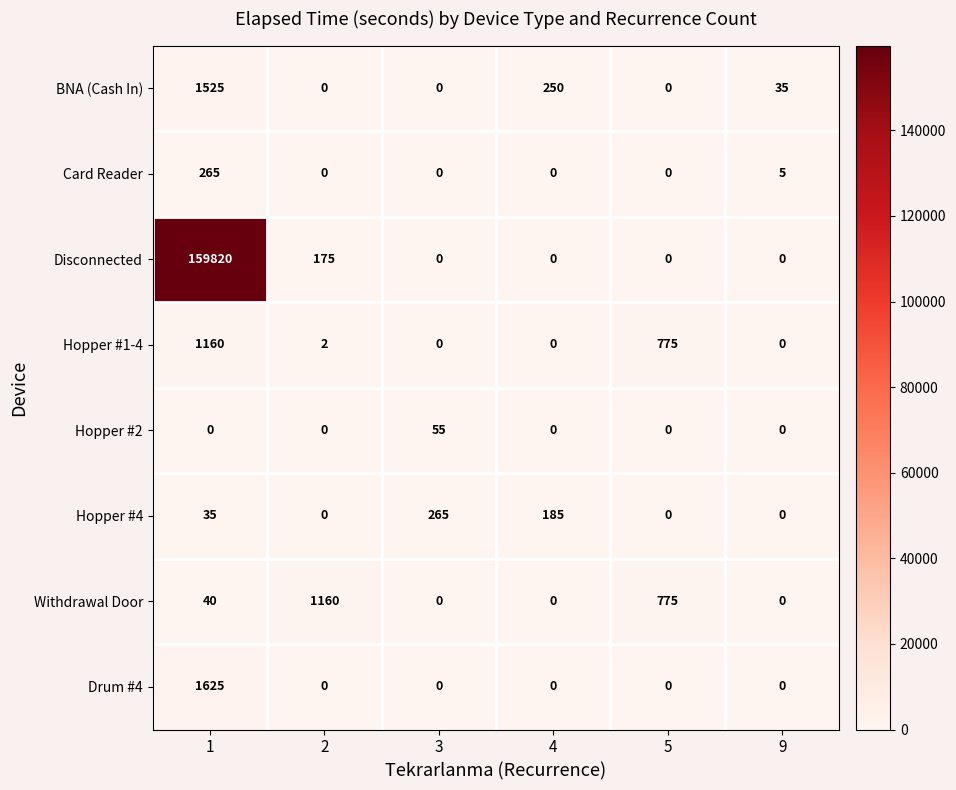

At which category does the chart reach its peak across all series?

1